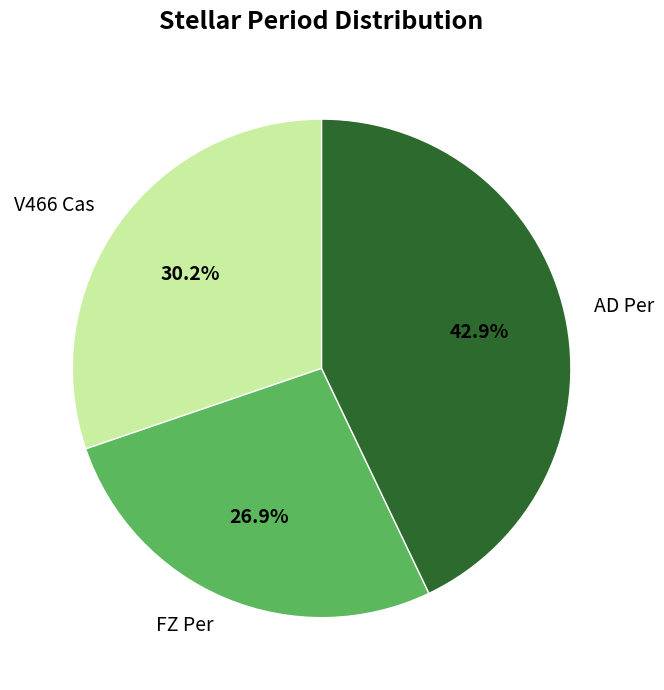

To the nearest percent, what is the average slice percentage?

33%